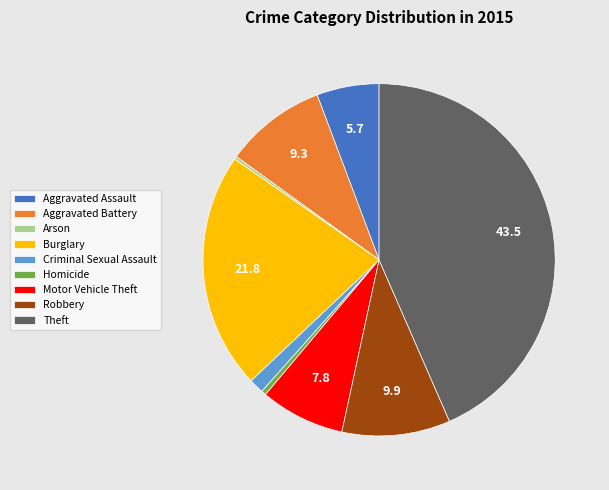

True or false: Theft accounts for 43% of the total.

True